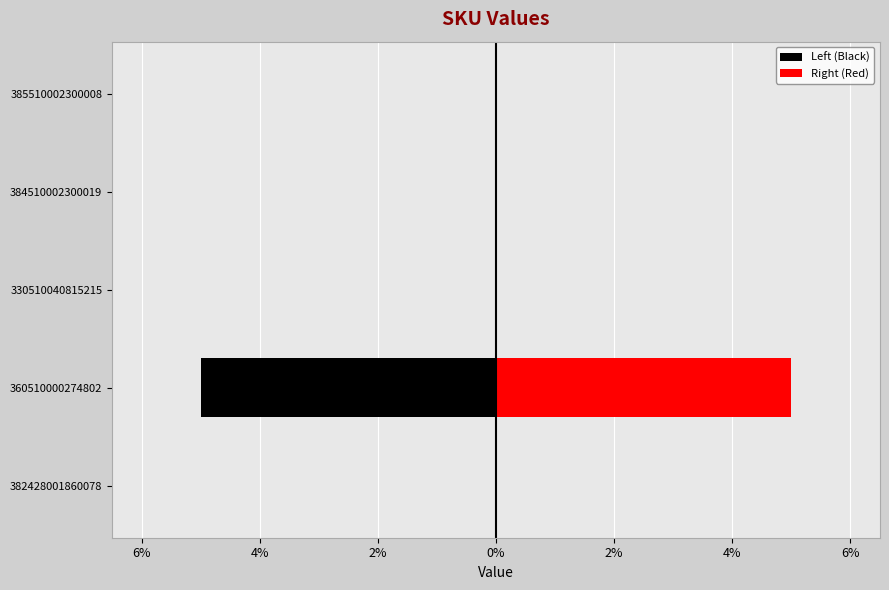

What is the smallest value displayed?

-5